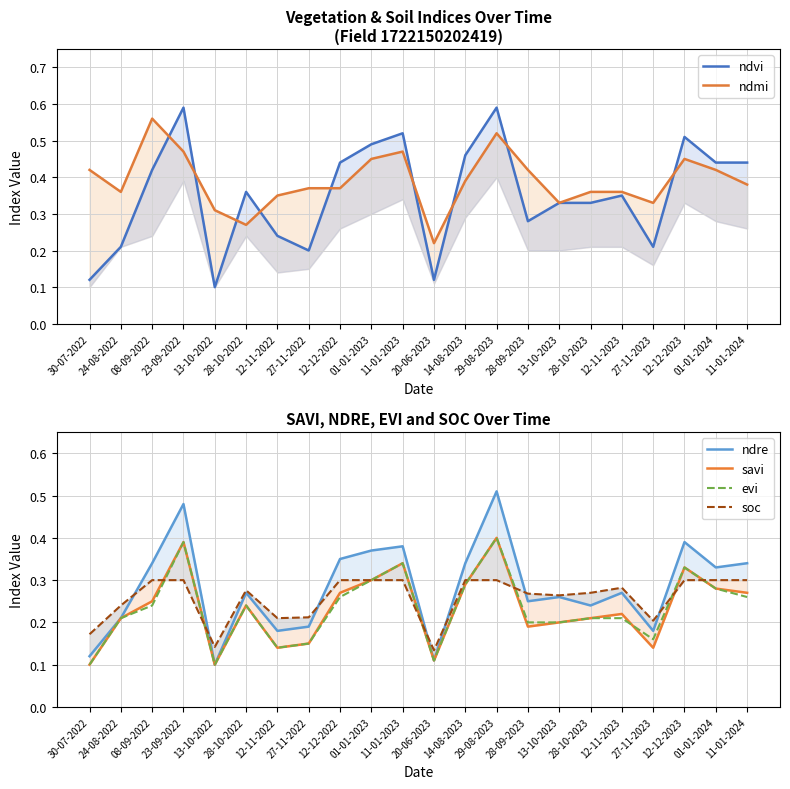

At how many categories does at least one series exceed 0?

22